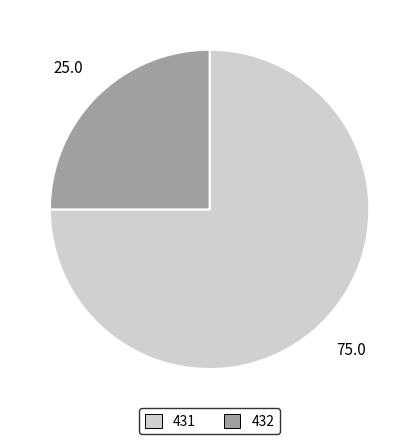

Is the sum of 431 and 432 greater than half?

Yes